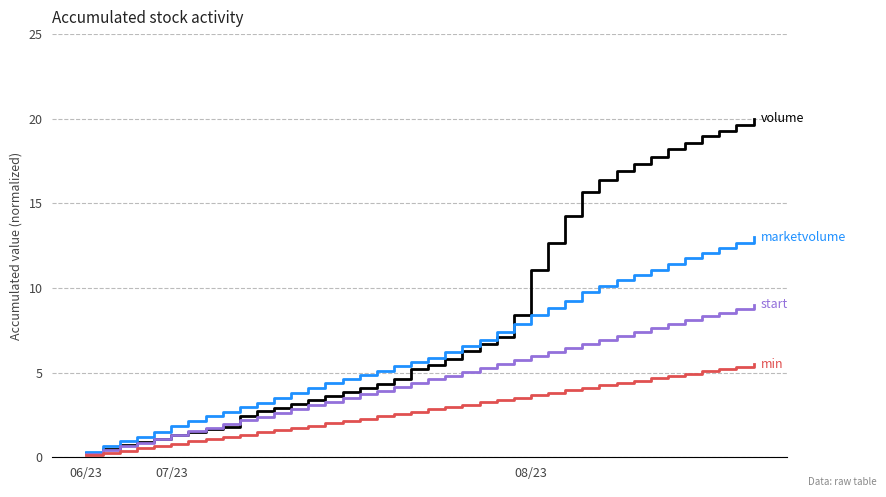

What is the maximum value shown in the chart?

20.0